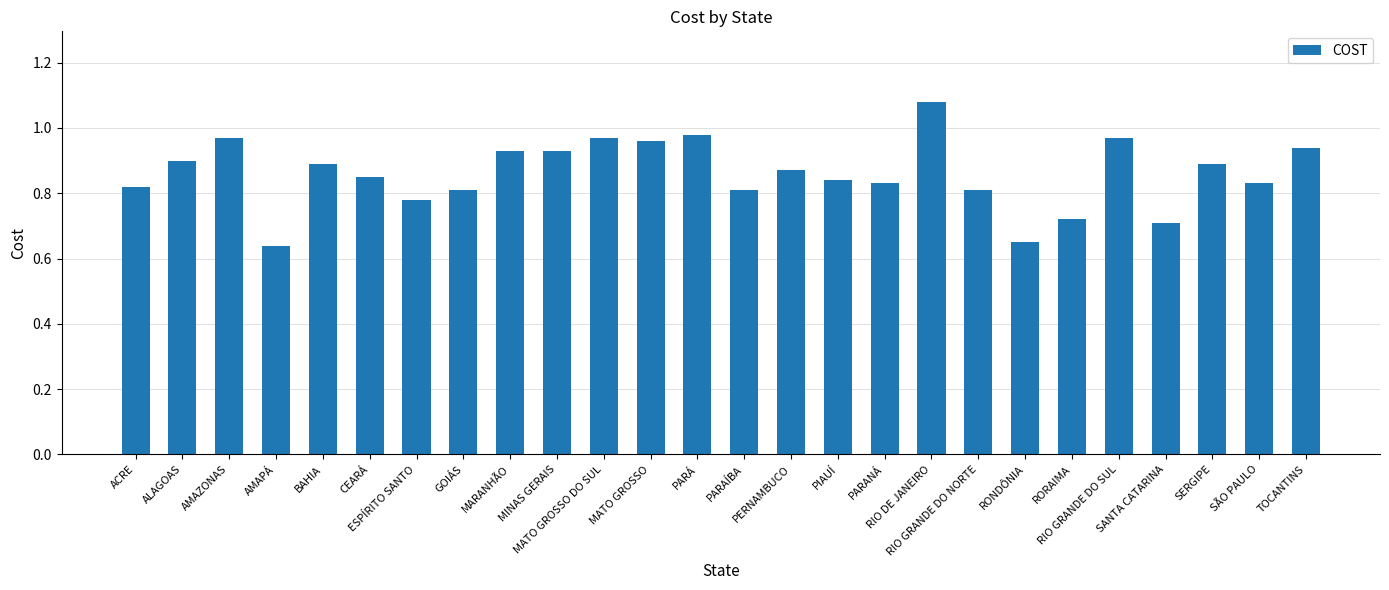

What is the difference between the second highest and minimum values?

0.3